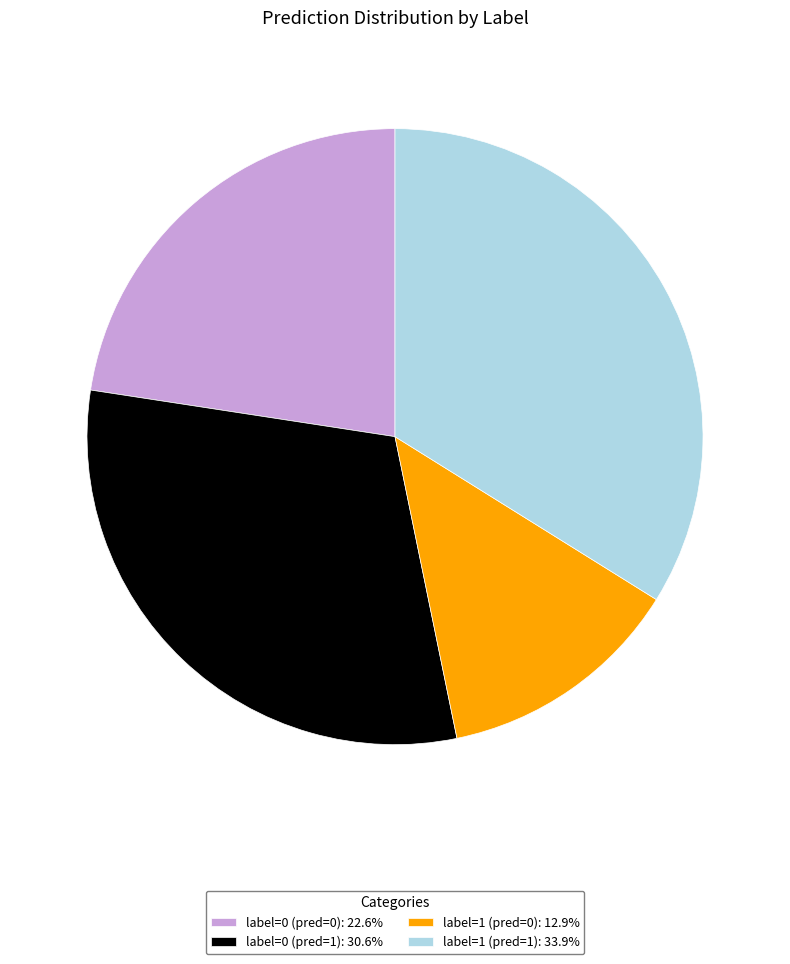

The label=0 (pred=0) slice represents 29% of the pie. True or false?

False